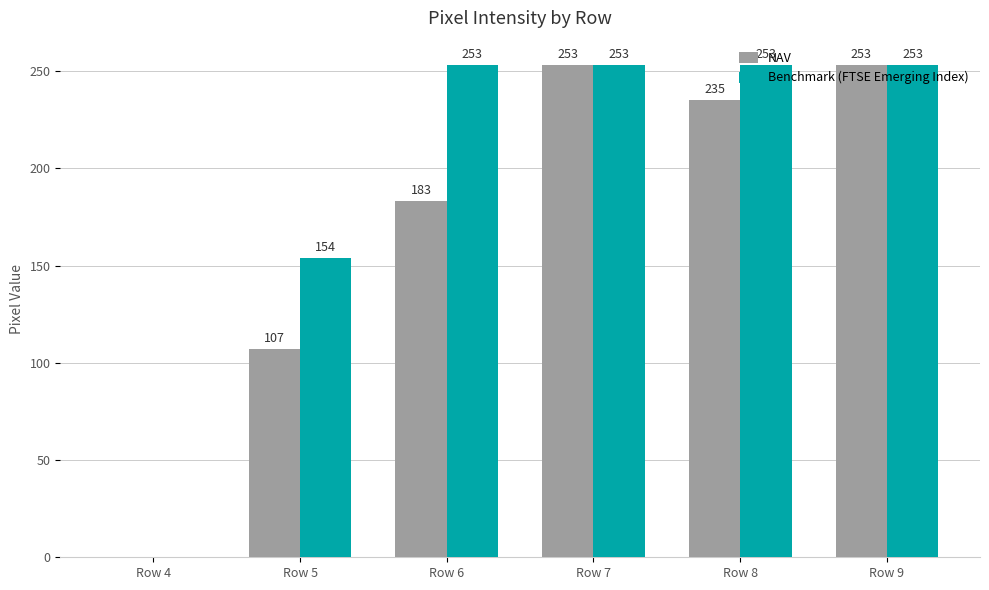

How many positive values does the NAV series have?

5